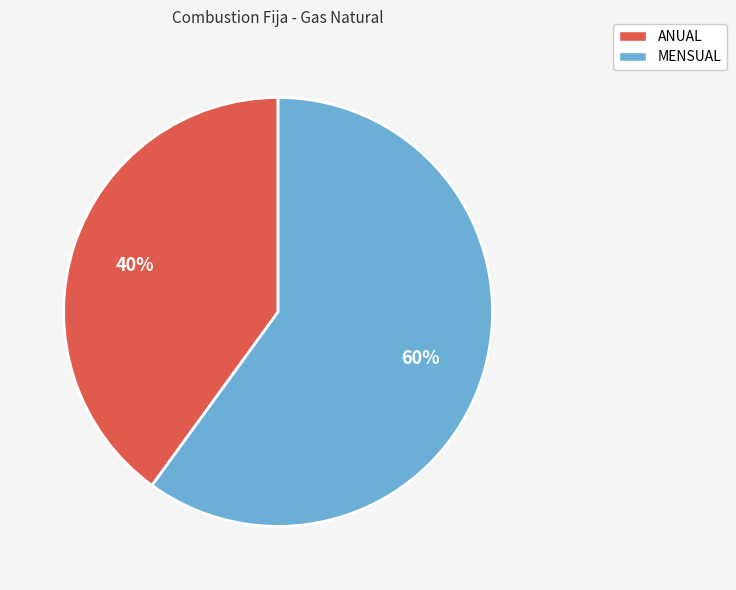

What percentage is the ANUAL slice, to the nearest percent?

40%